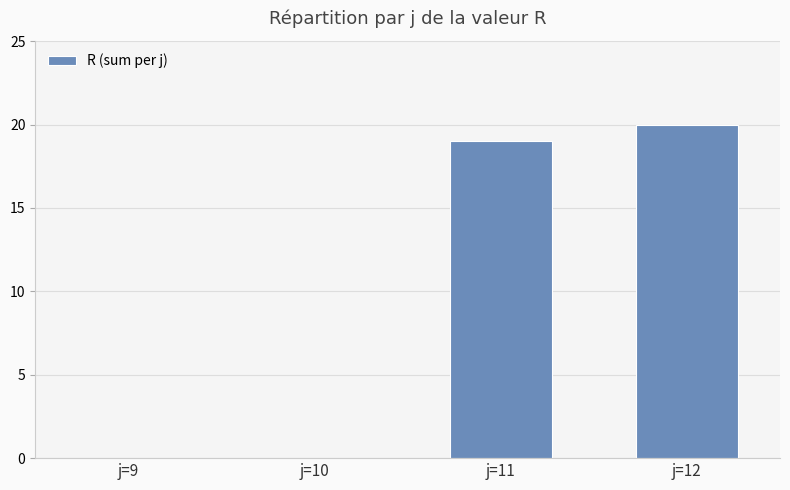

How many data points does each series have?

4